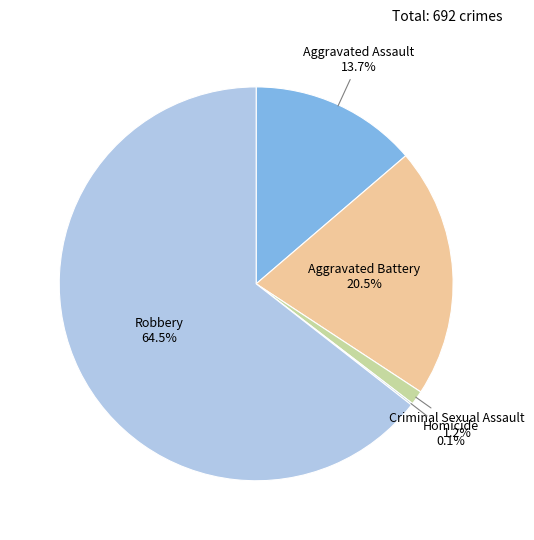

Which category accounts for the majority?

Robbery